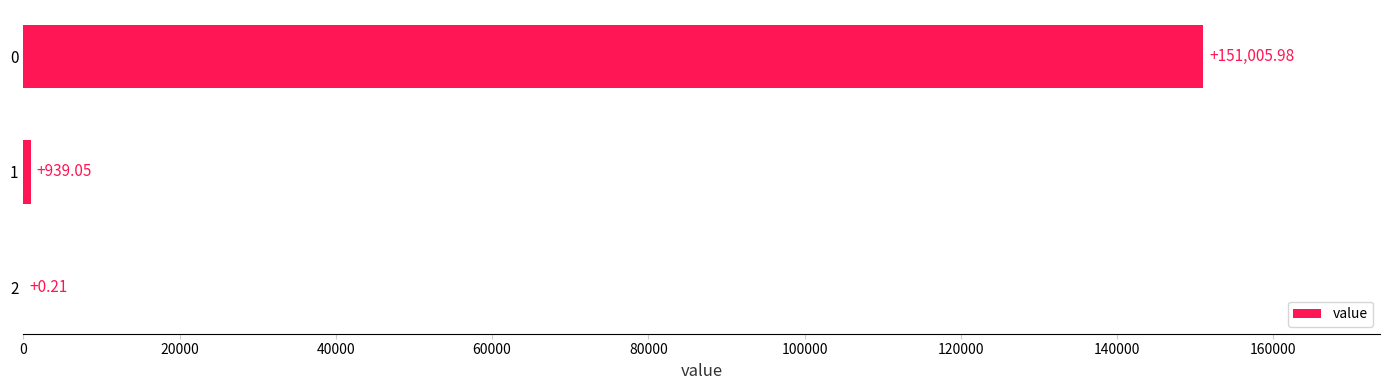

How many series are shown in this chart?

1